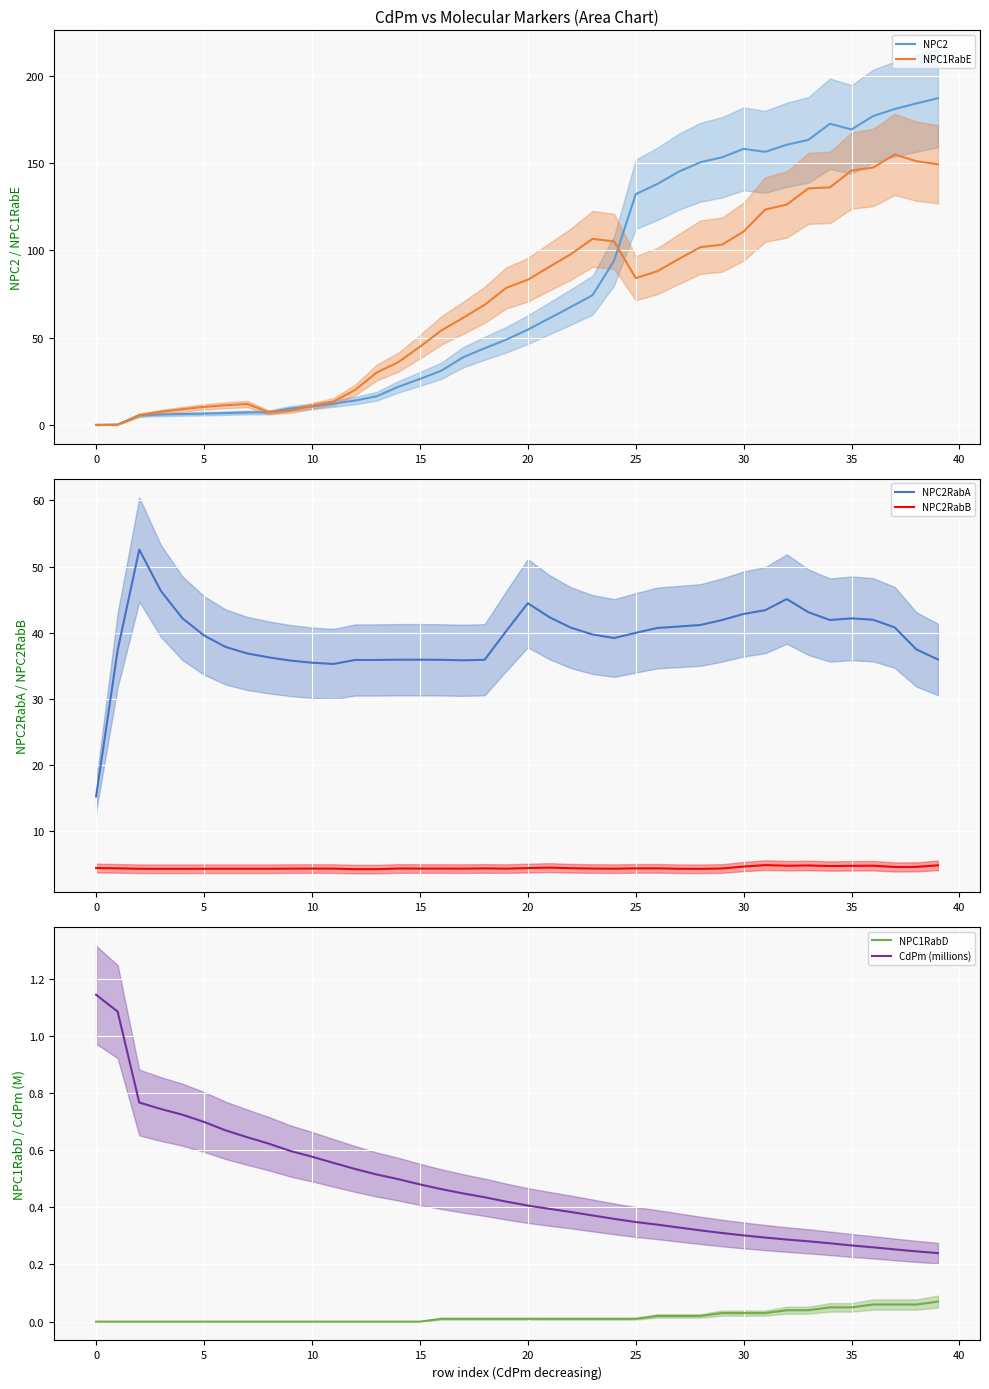

How many interior local valleys does the NPC1RabE series have?

3